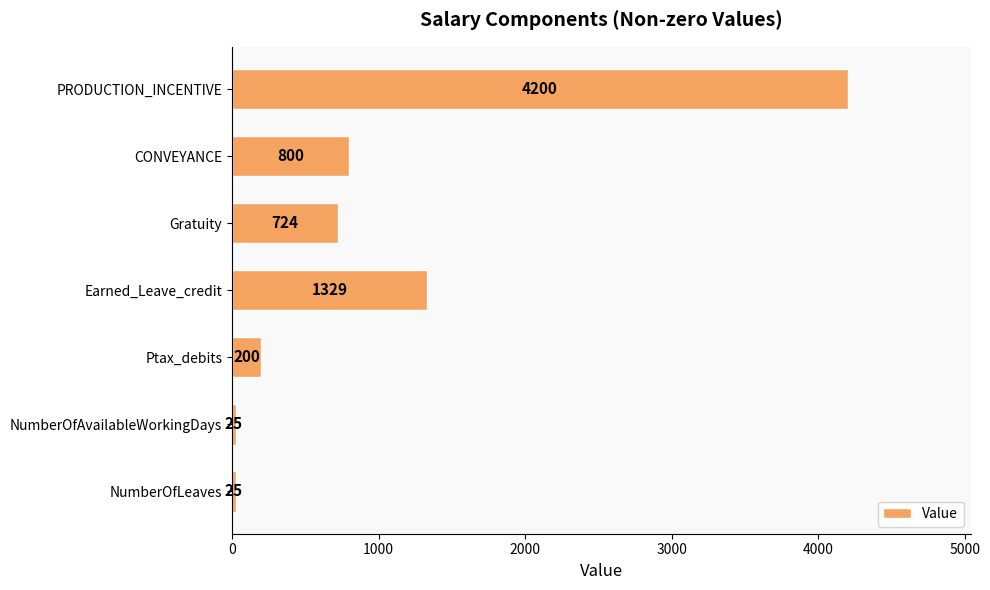

At which label is the value closest to 2112?

Earned_Leave_credit